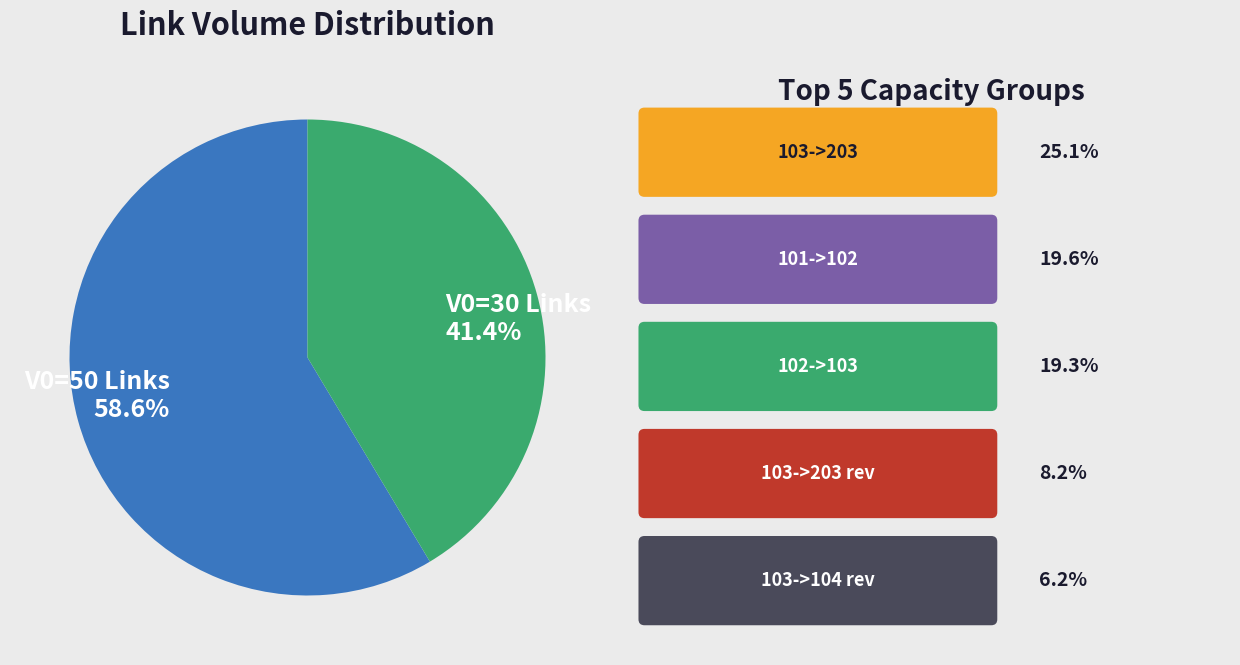

Is there any slice that represents more than half of the pie?

Yes